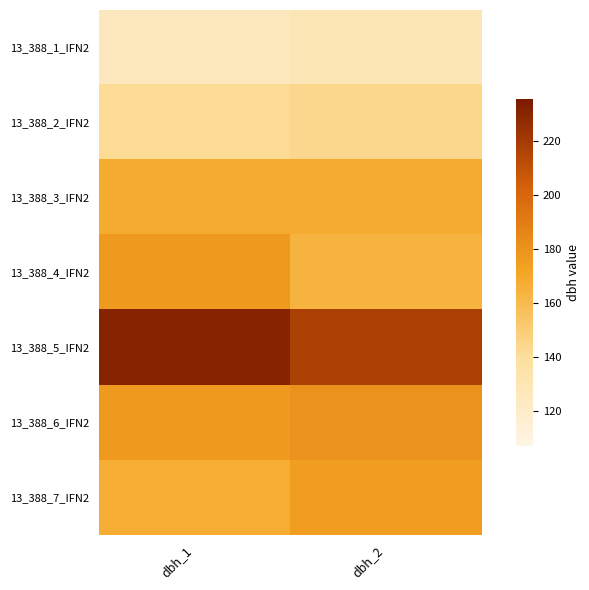

What is the maximum value shown in the chart?

231